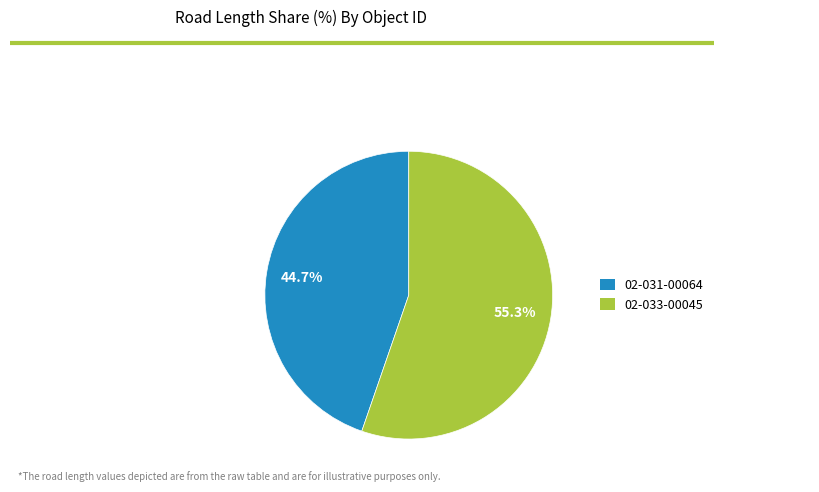

What is the smallest slice in the pie chart?

02-031-00064